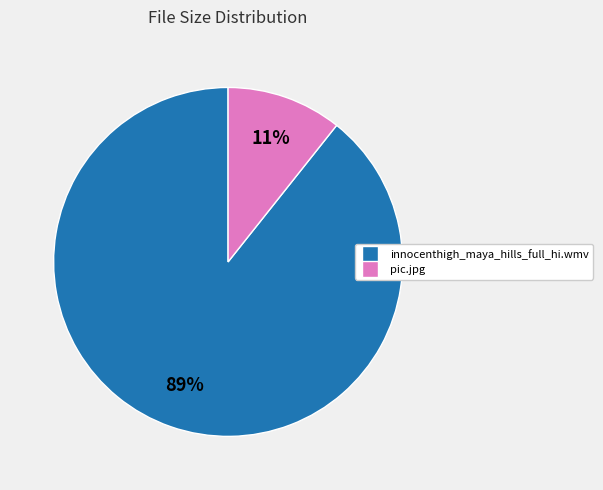

Is the sum of innocenthigh_maya_hills_full_hi.wmv and pic.jpg greater than half?

Yes